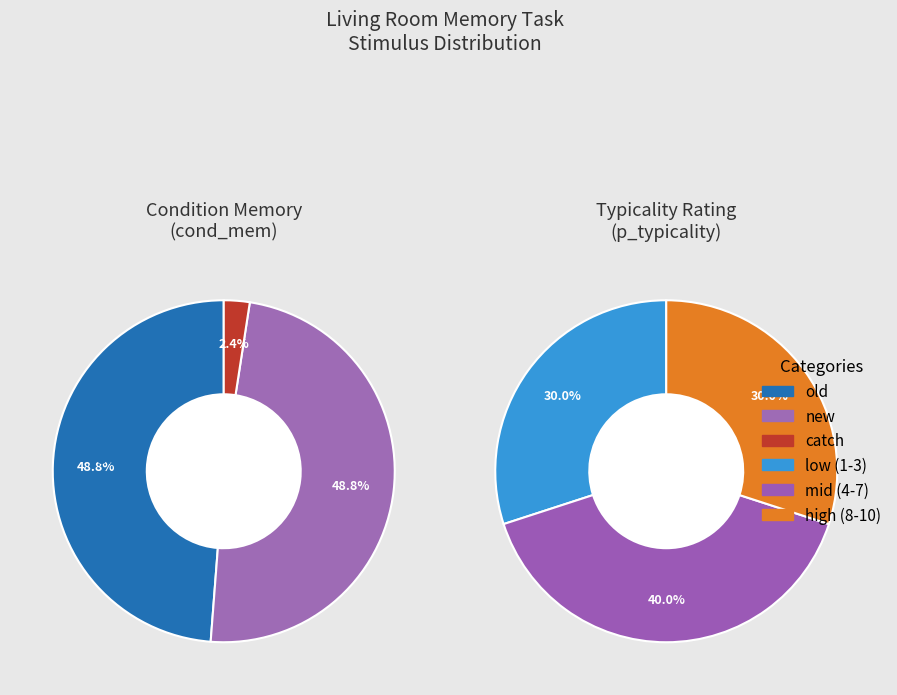

What is the smallest slice in the pie chart?

catch